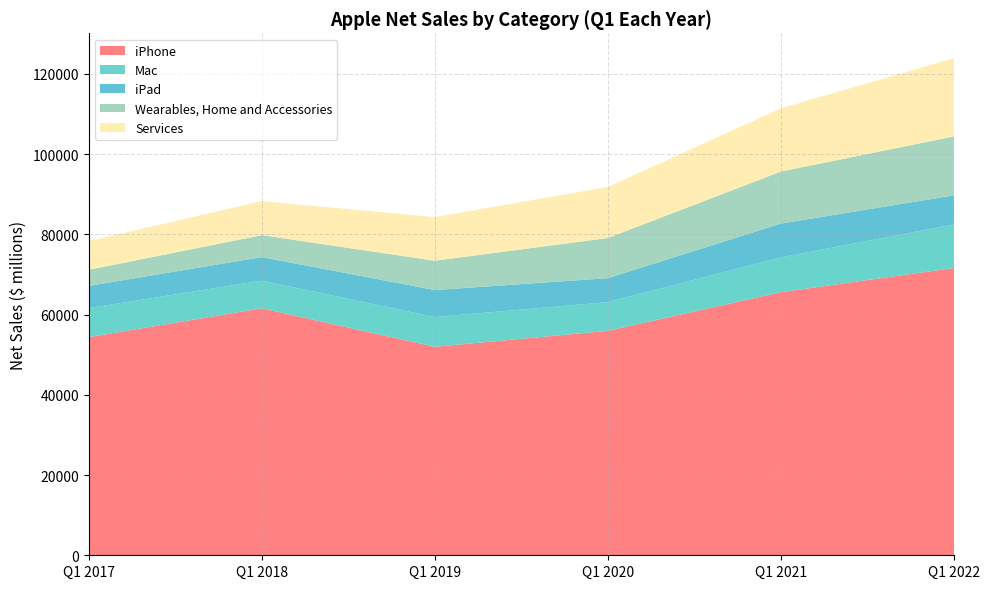

Reading left to right, what are all the values shown in this chart?

iPhone: Q1 2017=54378	Q1 2018=61576	Q1 2019=51982	Q1 2020=55957	Q1 2021=65597	Q1 2022=71628
Mac: Q1 2017=7244	Q1 2018=6895	Q1 2019=7416	Q1 2020=7160	Q1 2021=8675	Q1 2022=10852
iPad: Q1 2017=5533	Q1 2018=5862	Q1 2019=6729	Q1 2020=5977	Q1 2021=8435	Q1 2022=7248
Wearables, Home and Accessories: Q1 2017=4024	Q1 2018=5489	Q1 2019=7308	Q1 2020=10010	Q1 2021=12971	Q1 2022=14701
Services: Q1 2017=7172	Q1 2018=8471	Q1 2019=10875	Q1 2020=12715	Q1 2021=15761	Q1 2022=19516